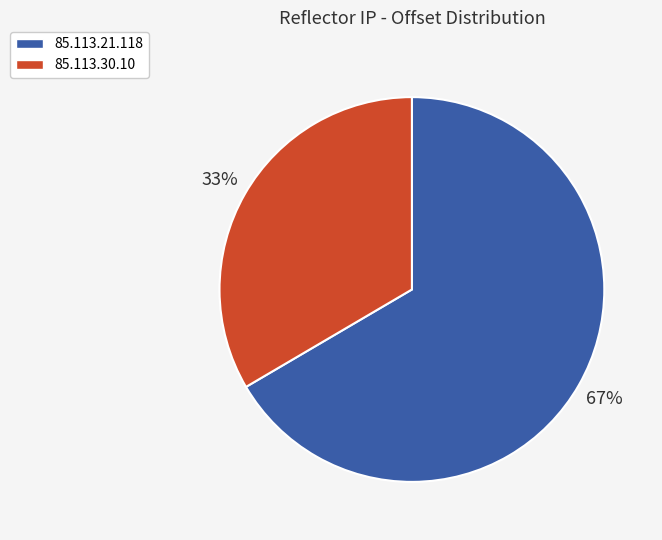

How many segments does this pie chart have?

2